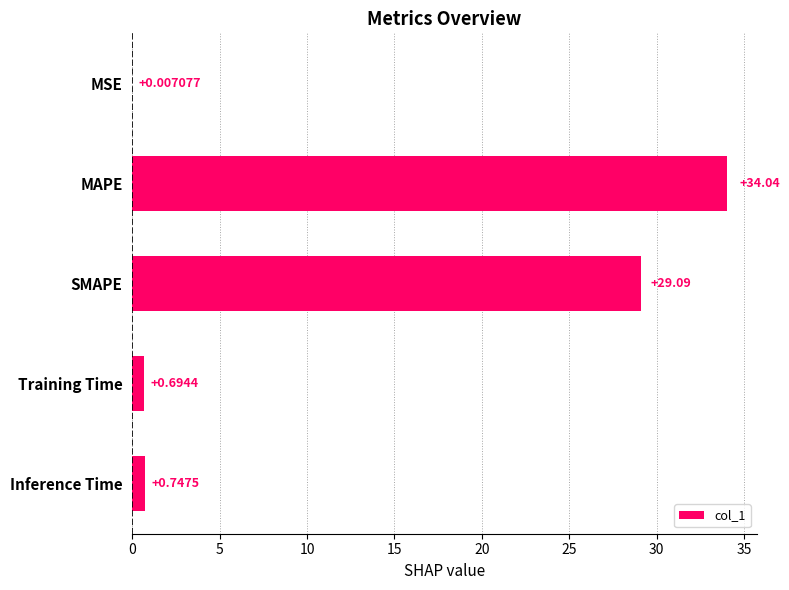

At which label is the value closest to 17?

SMAPE